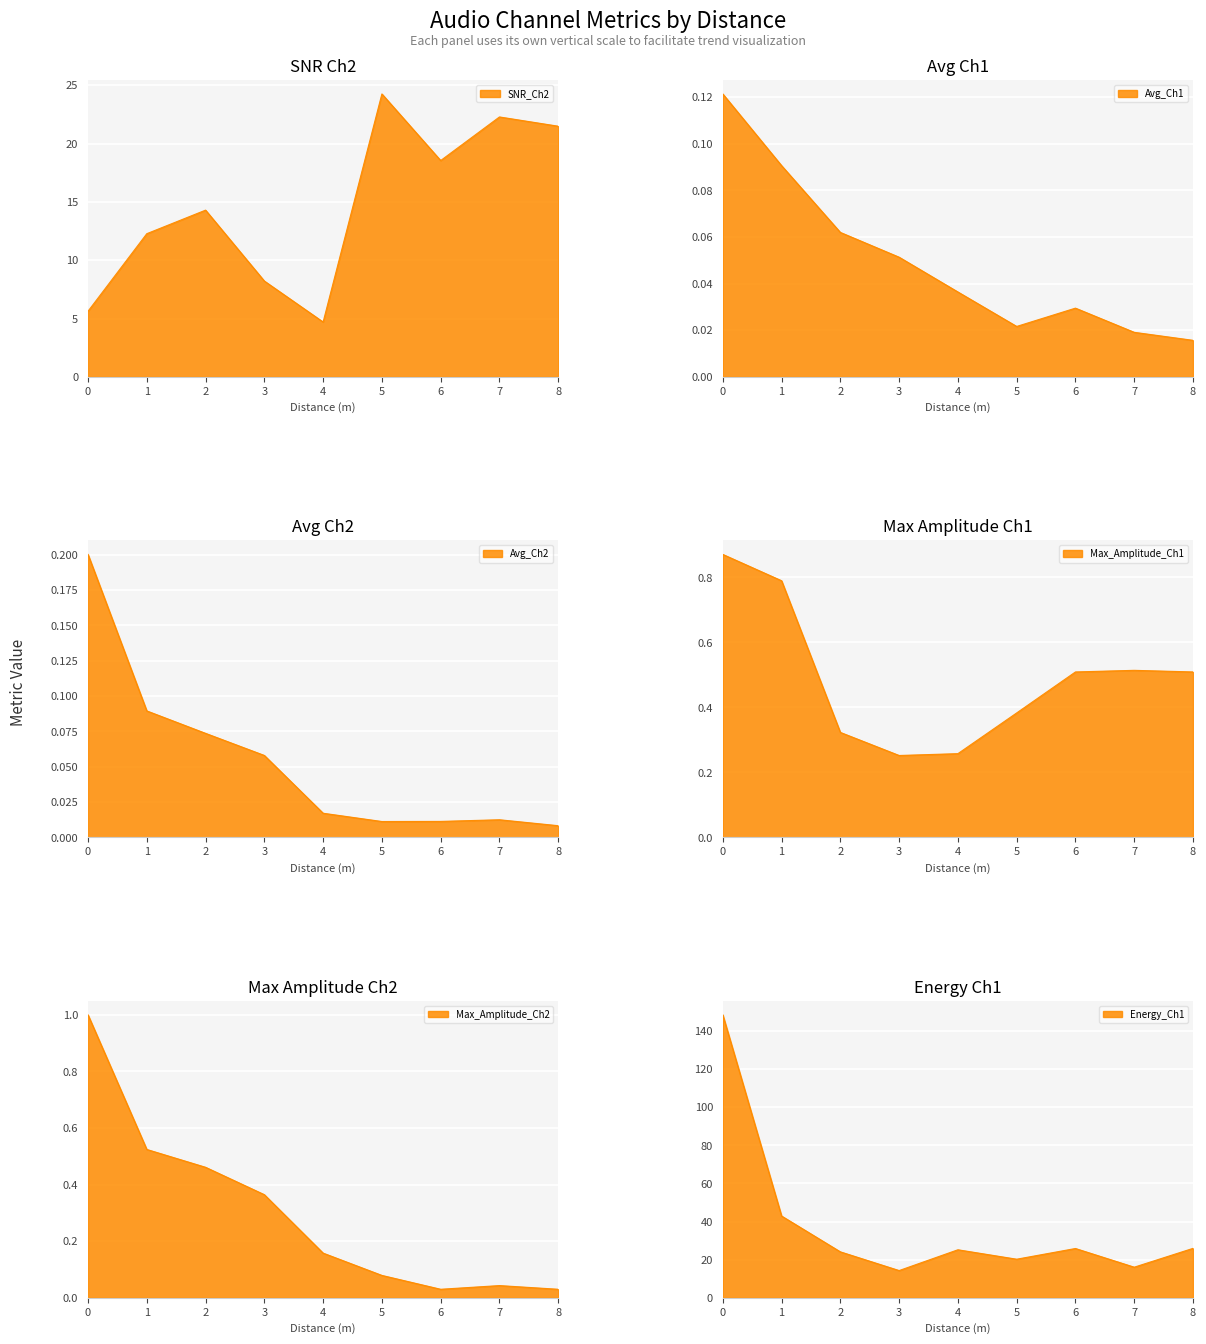

How many lines are shown in the chart?

6